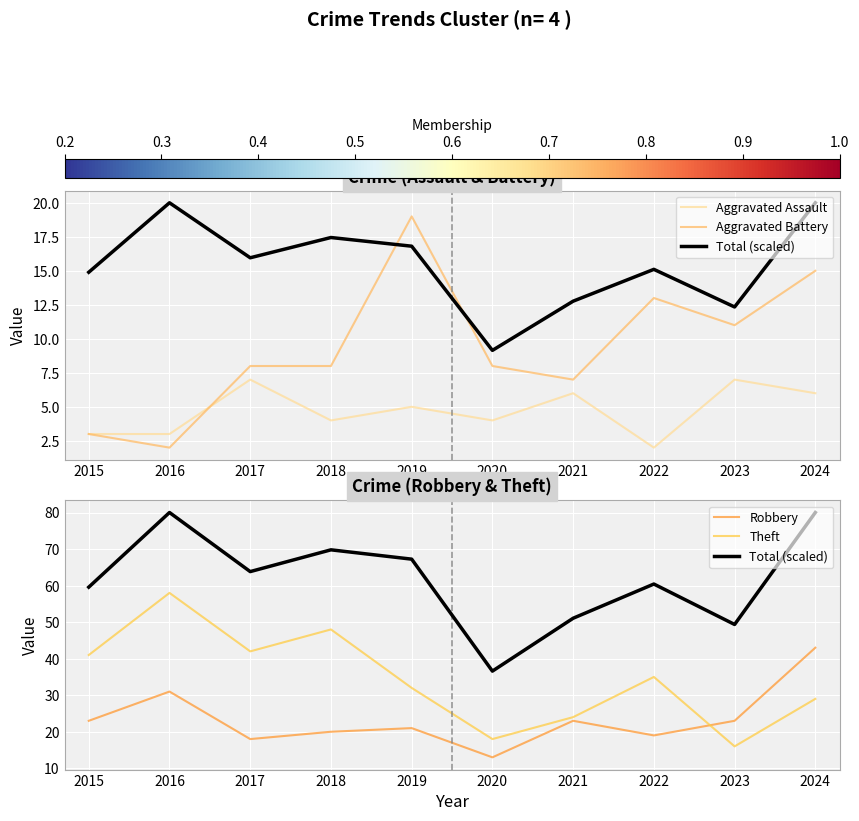

True or false: Aggravated Assault and Robbery cross at least once.

False